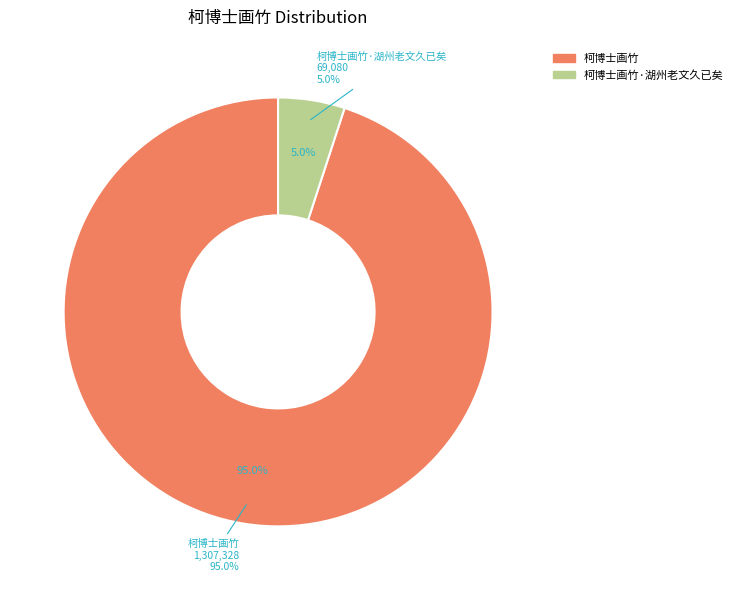

Is there any slice that represents more than half of the pie?

Yes